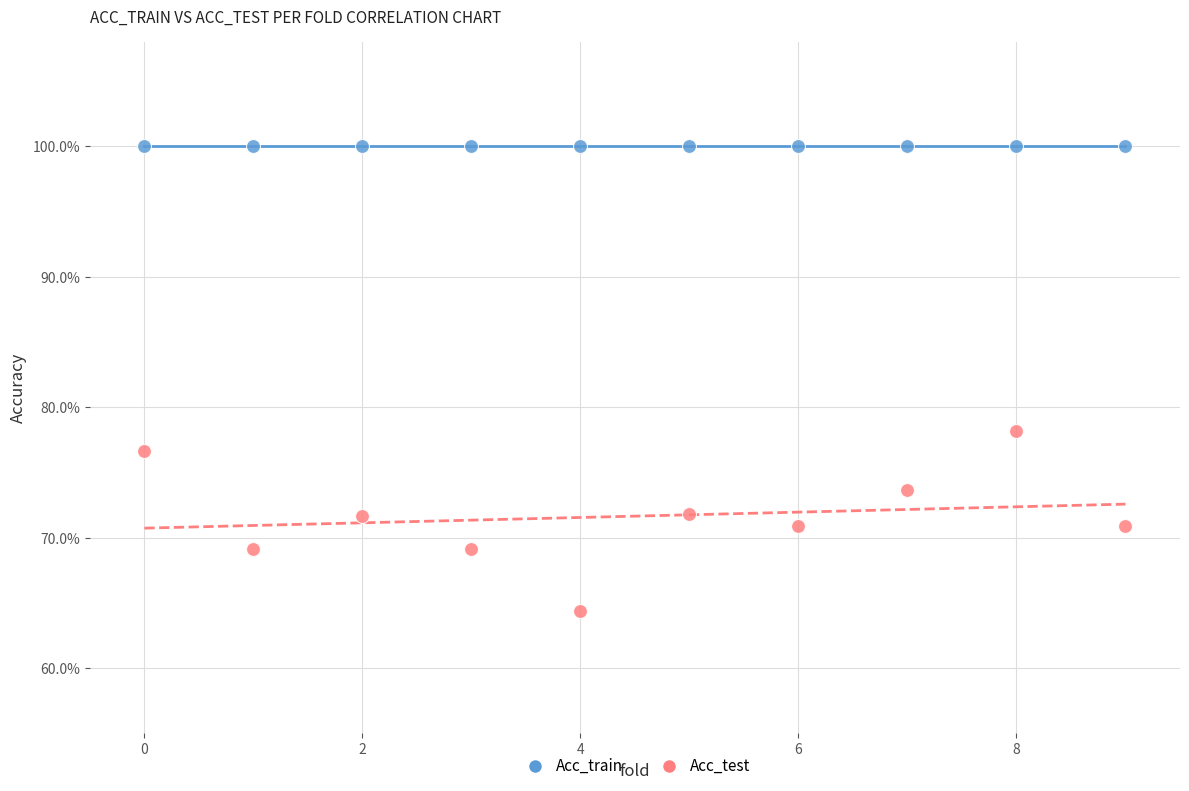

What are all the series names shown in the legend?

Acc_train, Acc_test